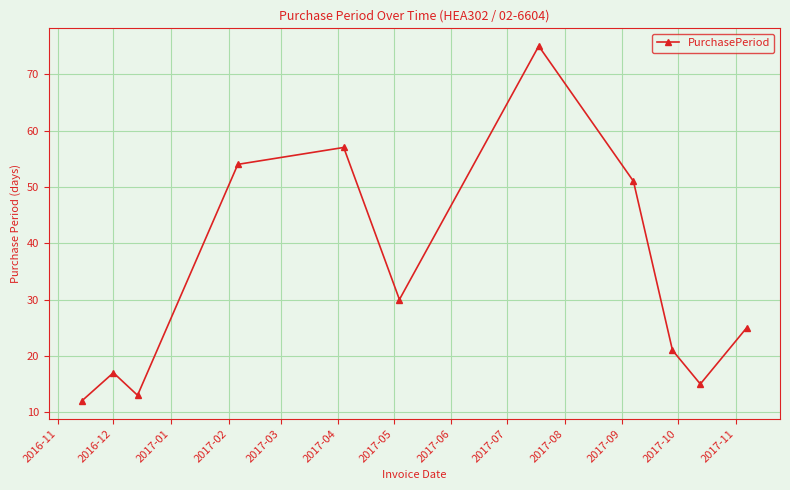

Reading left to right, list all the values displayed in this chart.

12	17	13	54	57	30	75	51	21	15	25